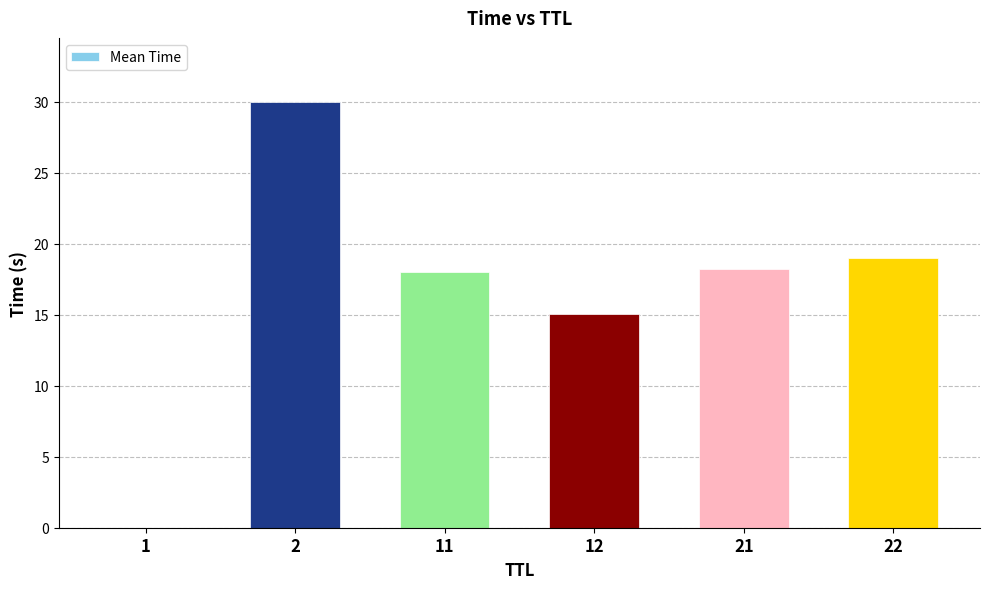

Are the bars grouped side by side (vs. stacked)?

No